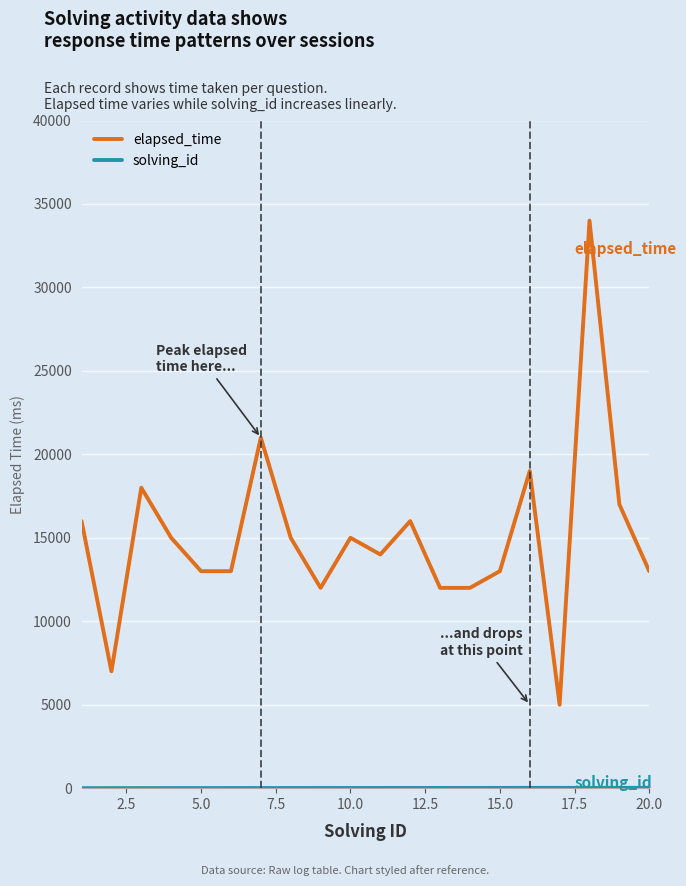

Does the chart display data point markers on the line(s)?

No